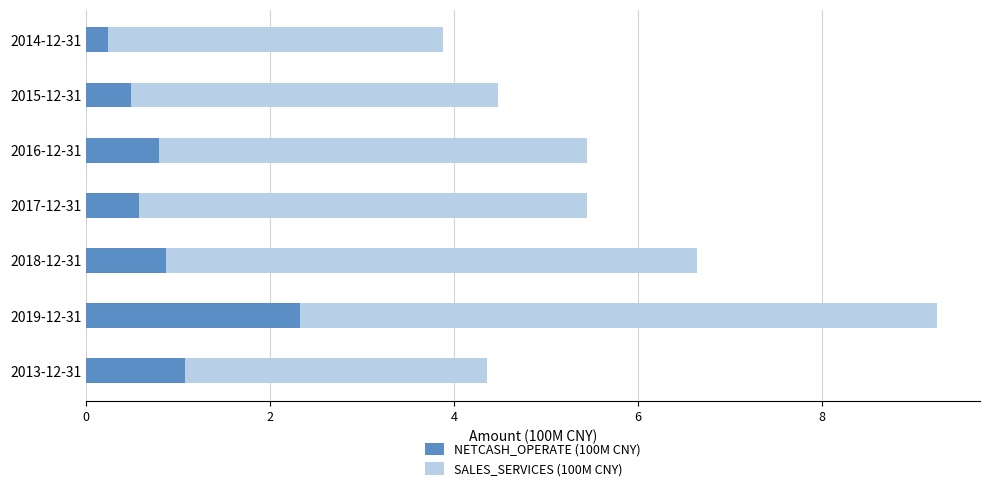

The value of NETCASH_OPERATE (100M CNY) at 2017-12-31 is 0.6. True or false?

True